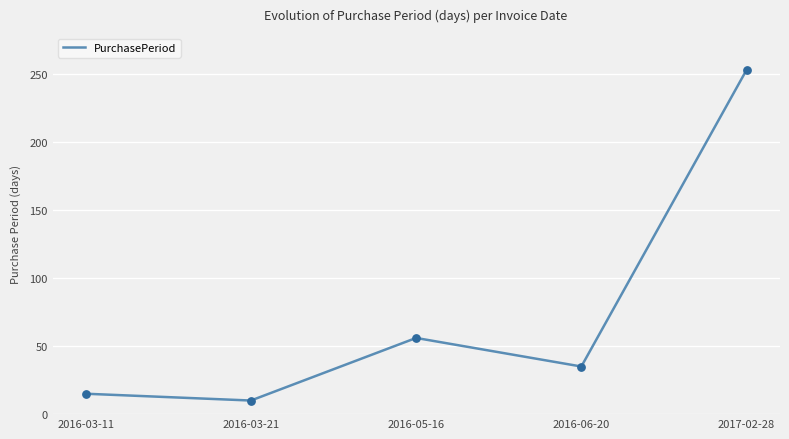

What is the ratio of the value at 2016-06-20 to the value at 2016-03-11?

2.3